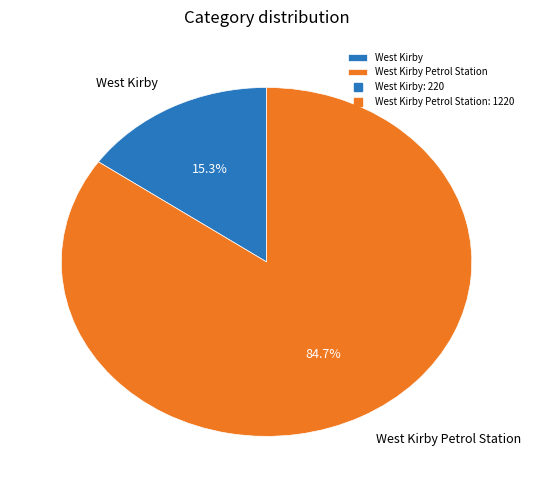

How many segments does this pie chart have?

2